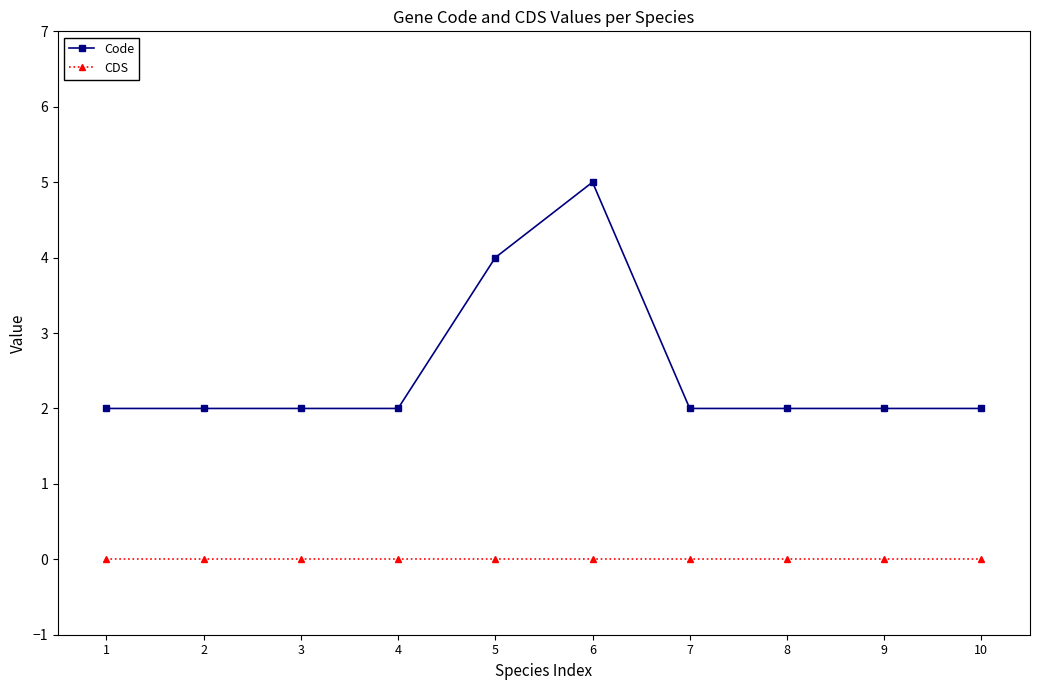

What is the spread (max minus min) of values at 2?

2